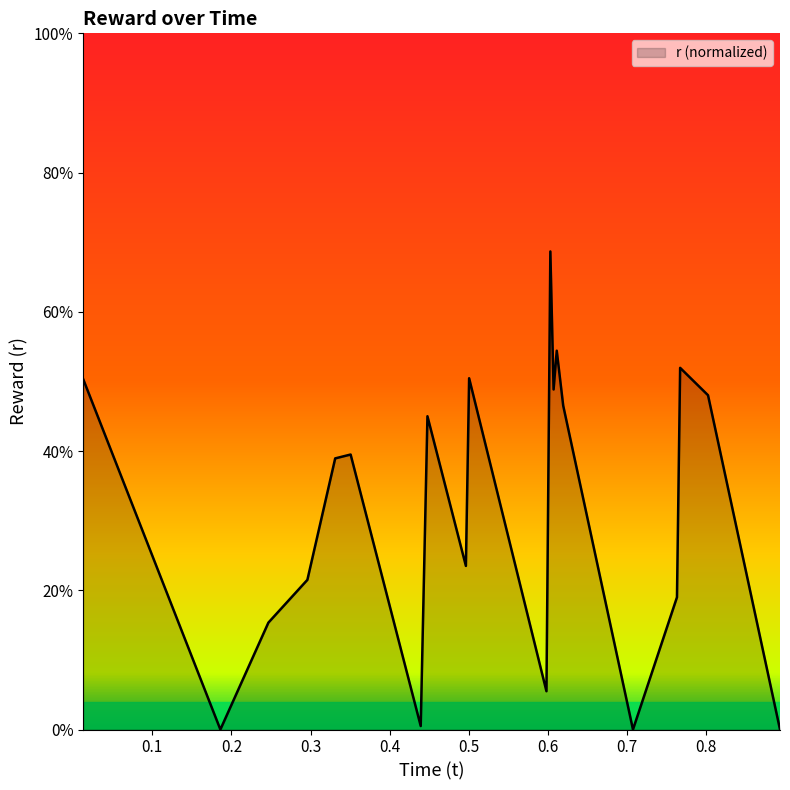

Count the number of data series in this chart.

1